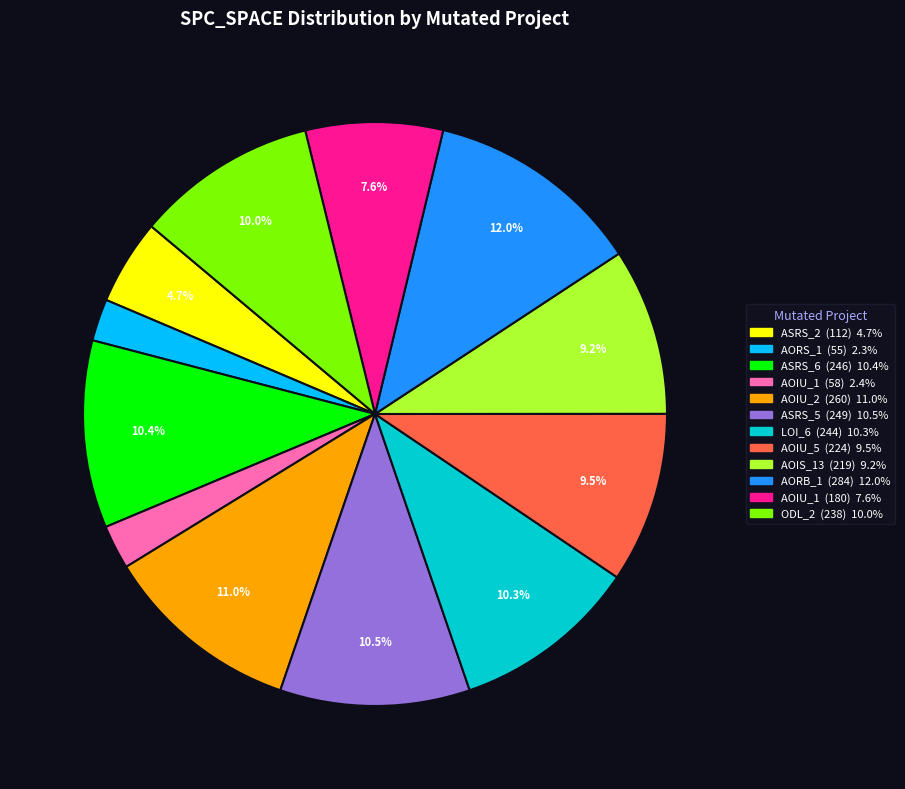

Is there any slice that represents more than half of the pie?

No